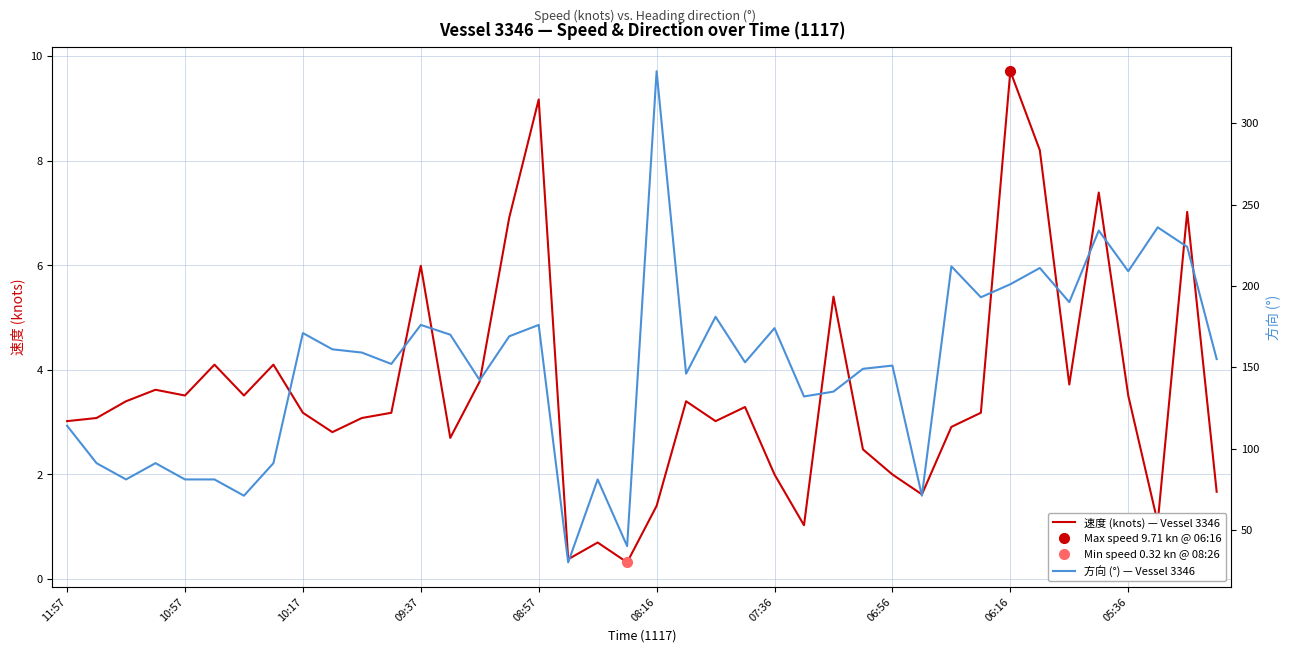

What is the highest value of the 方向 (°) — Vessel 3346 series?

332.0